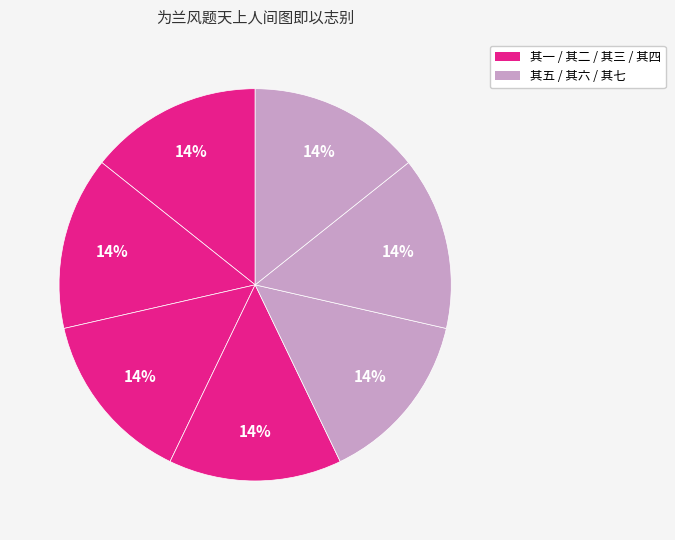

How many segments does this pie chart have?

7